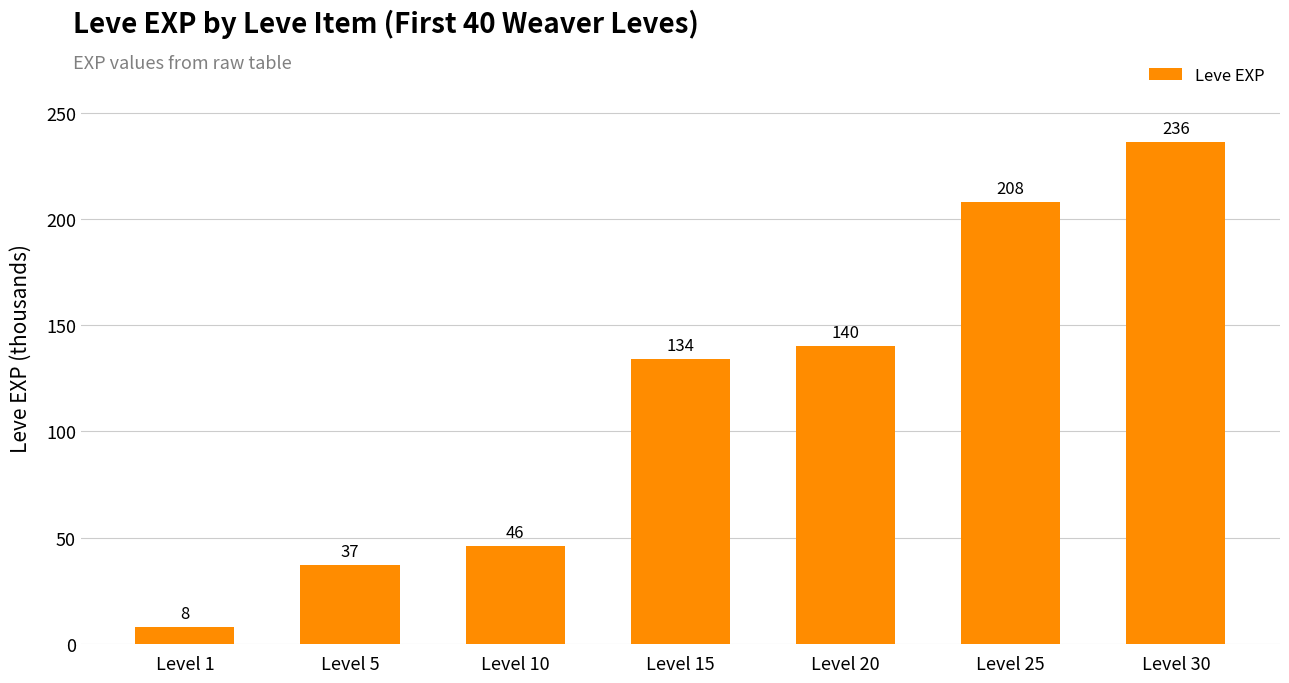

At which label is the value closest to 122?

Level 15